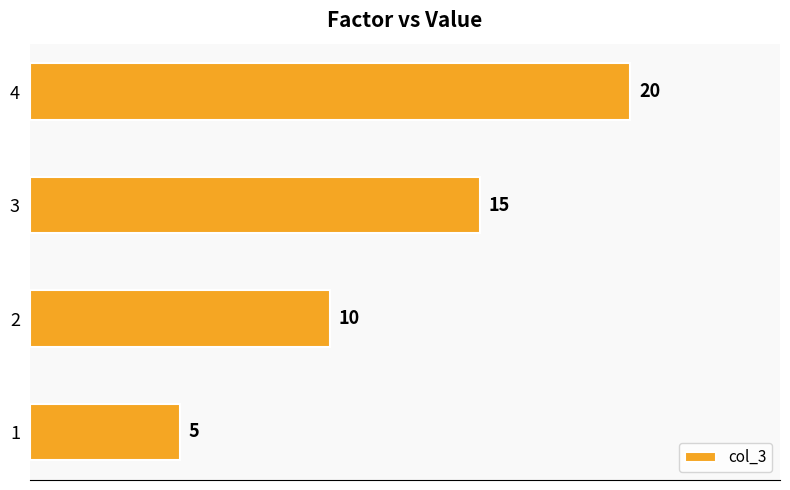

True or false: the data shows 5 at 1.

True